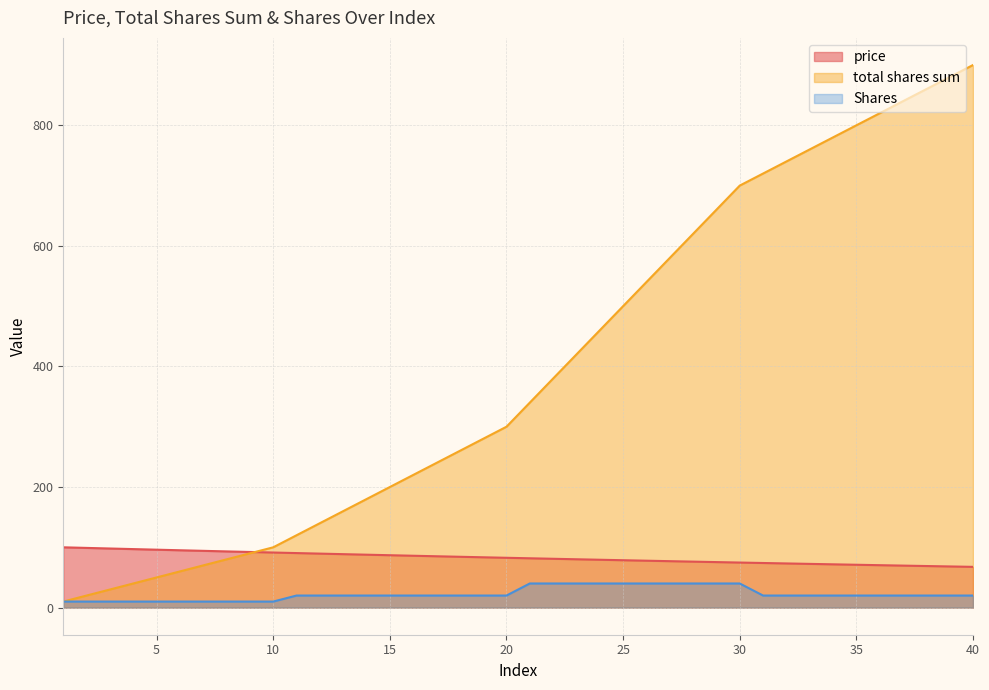

What is the value of the Shares point at the 15th from the left?

20.0